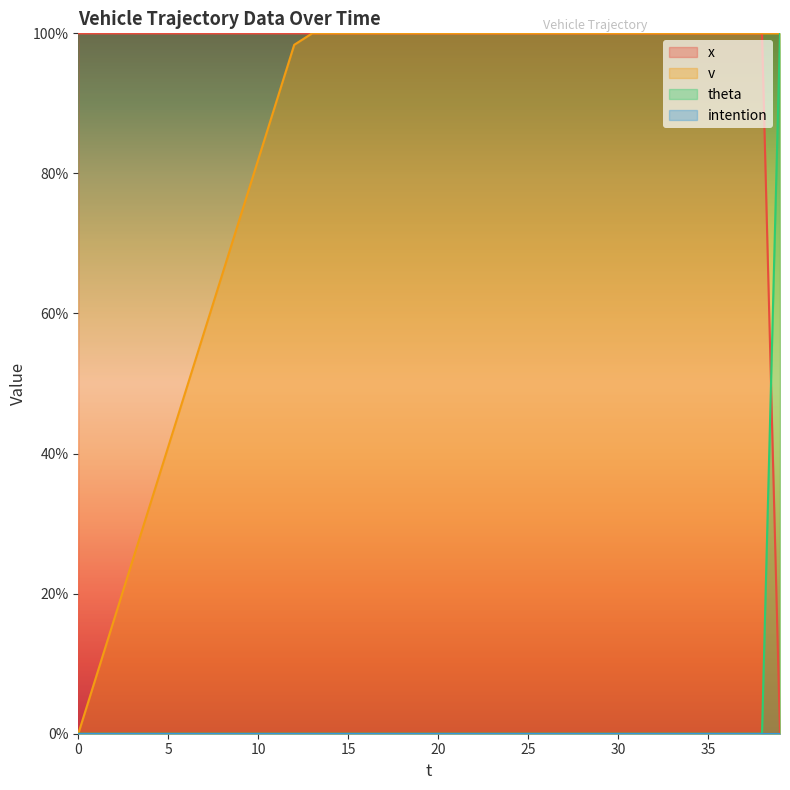

What is the difference between the maximum and minimum values in the x series?

100.0